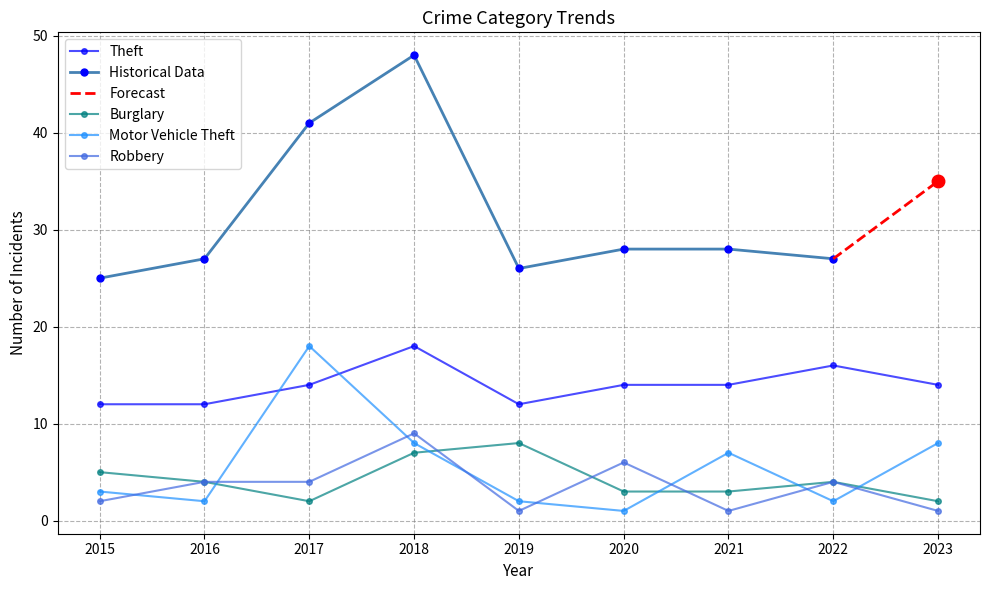

At which label does Theft reach its peak?

2018